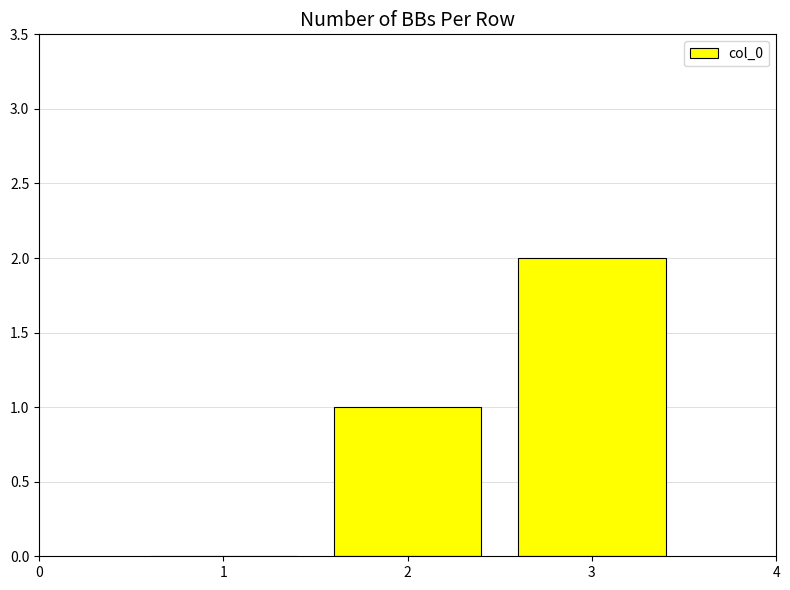

Is it true that the value at 1 is 2?

False